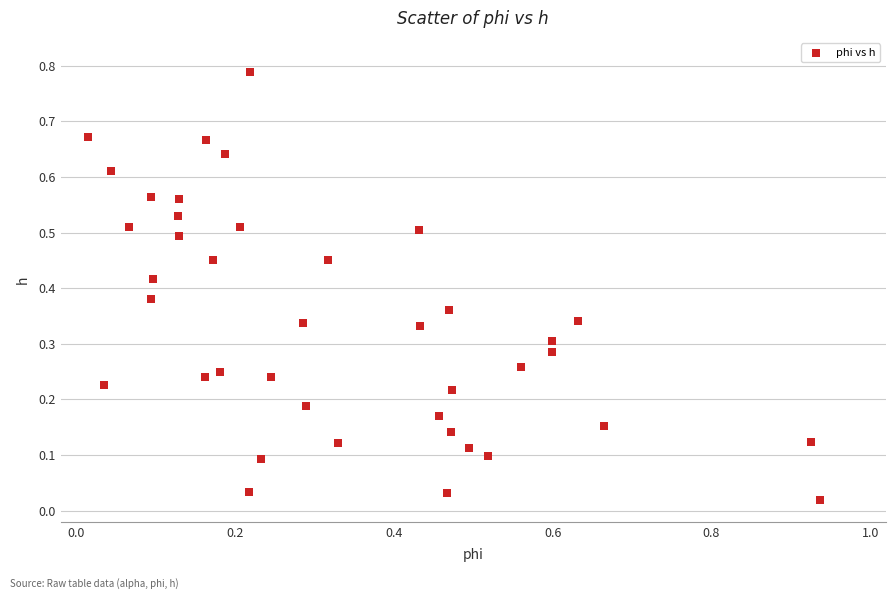

What is the range of X values (max minus min)?

0.9